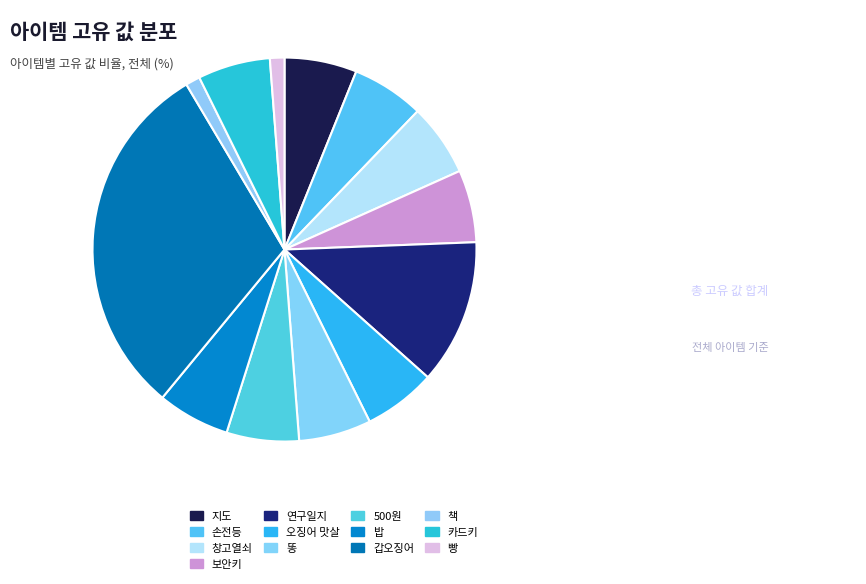

Count the number of slices in the pie.

13